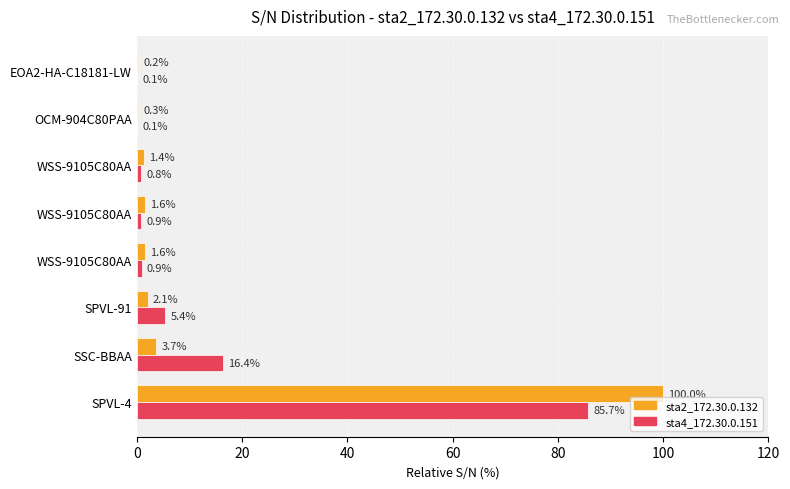

What are all the series names shown in the legend?

sta2_172.30.0.132, sta4_172.30.0.151